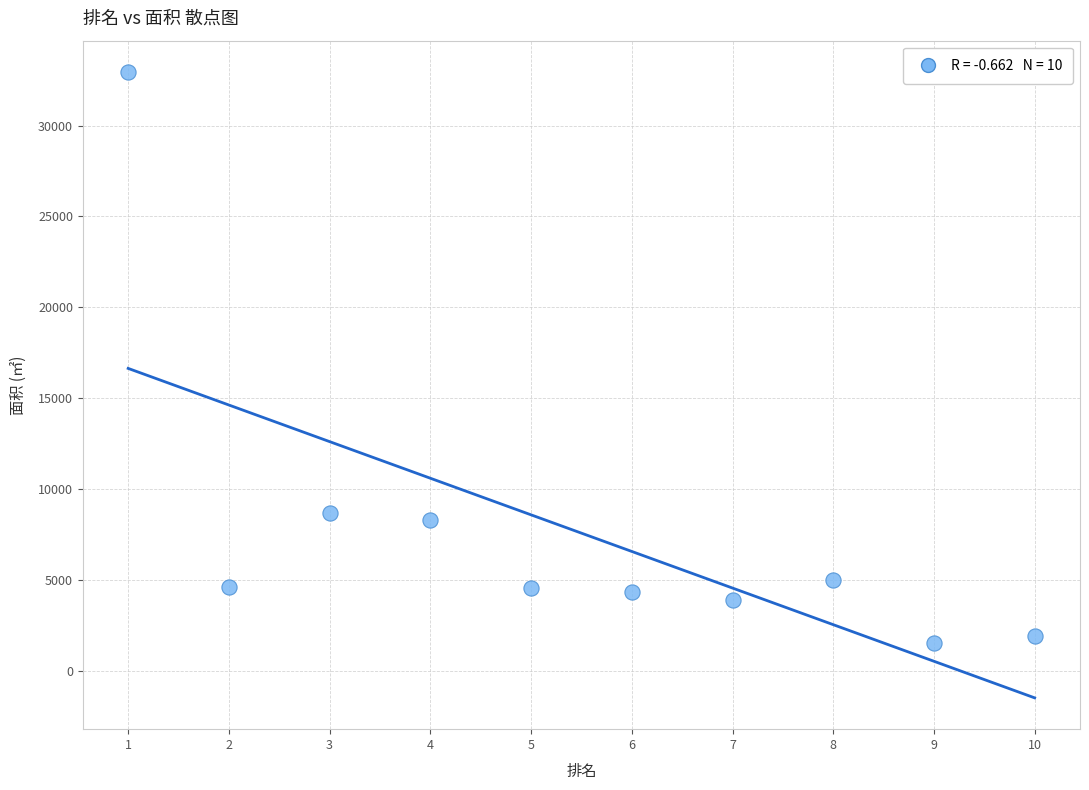

What is the average X value?

5.5